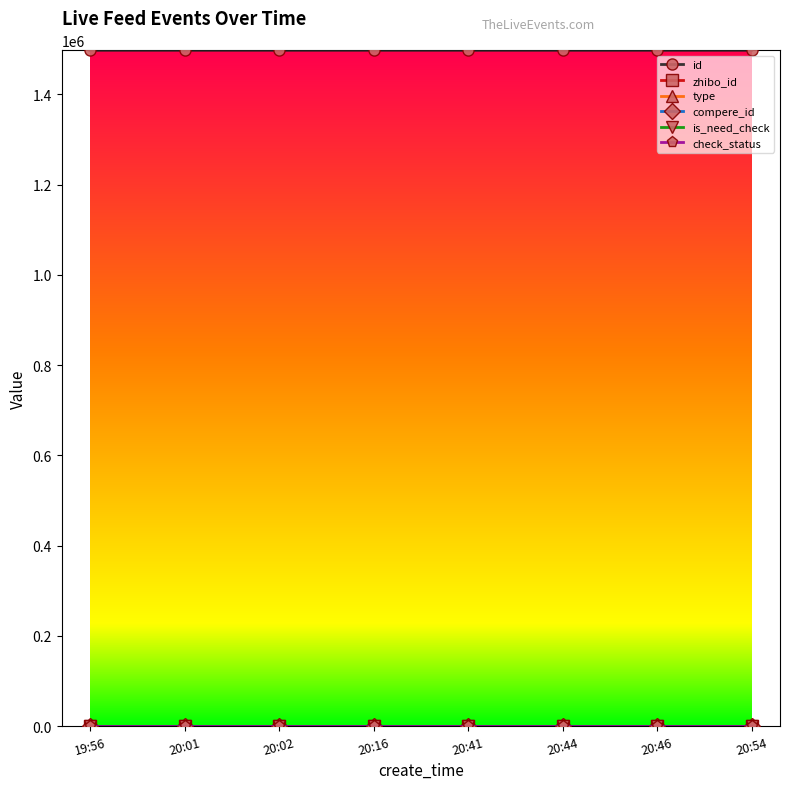

True or false: type and id cross at least once.

False